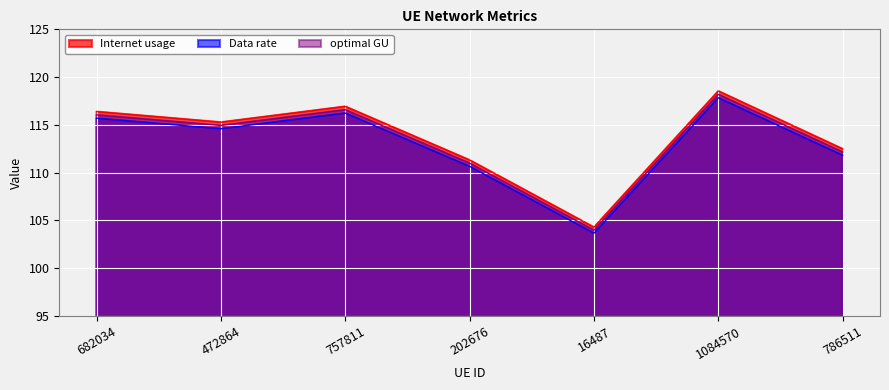

Rank the series by their maximum value, from lowest to highest.

Data rate, optimal GU, Internet usage